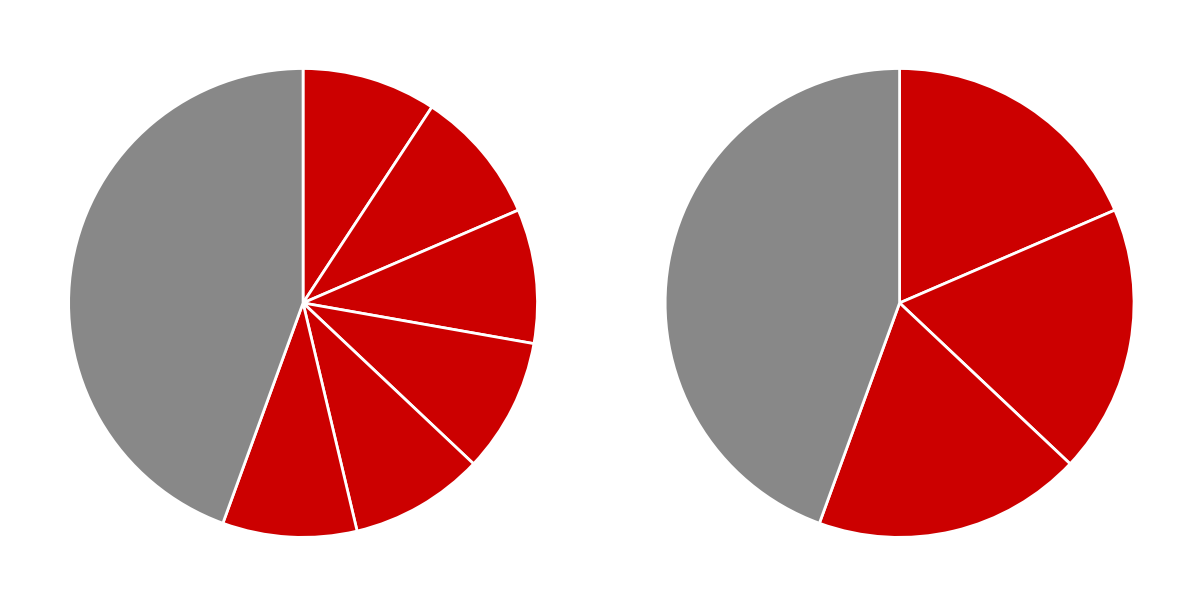

Which slice is the largest?

Row 0